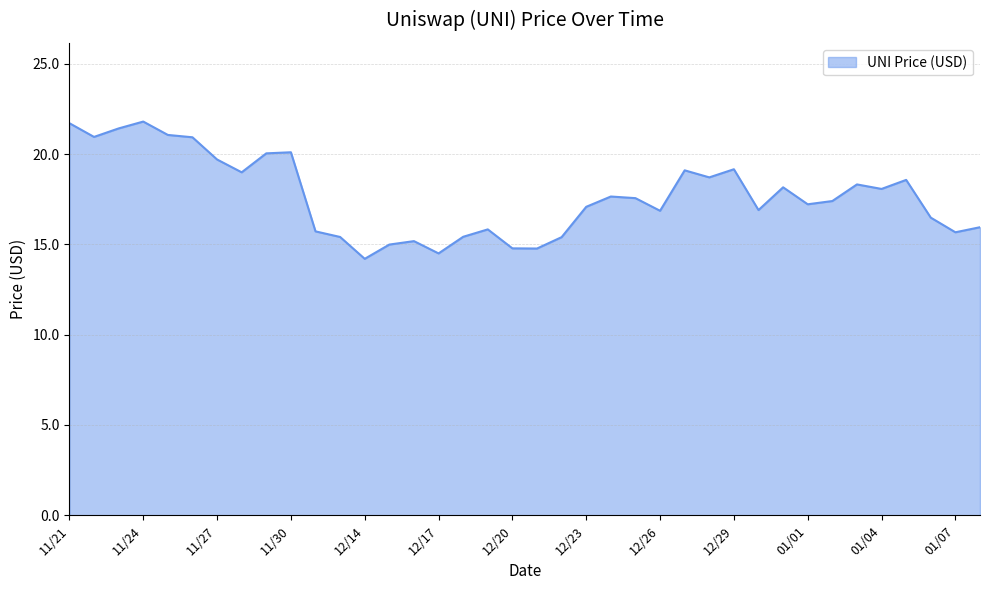

What is the greatest value displayed?

21.8